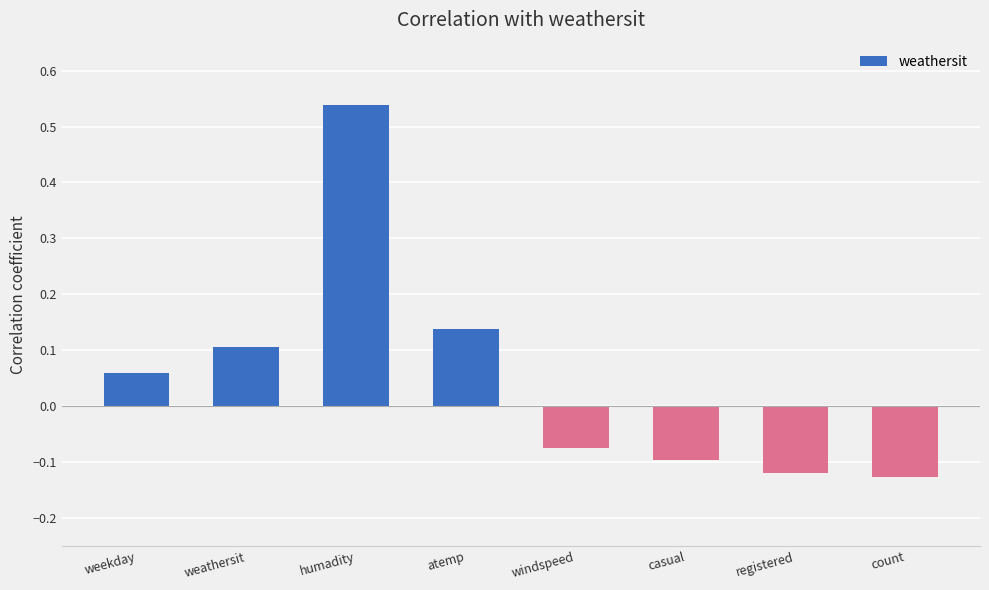

What is the label of the 7th bar from the right?

weathersit